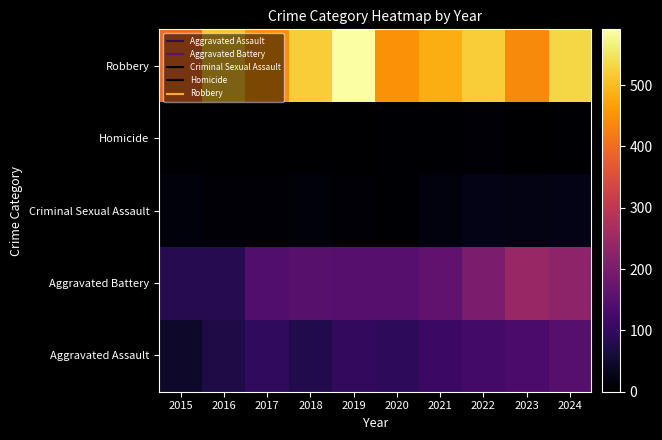

Between 2022 and 2016, which is larger?

2022